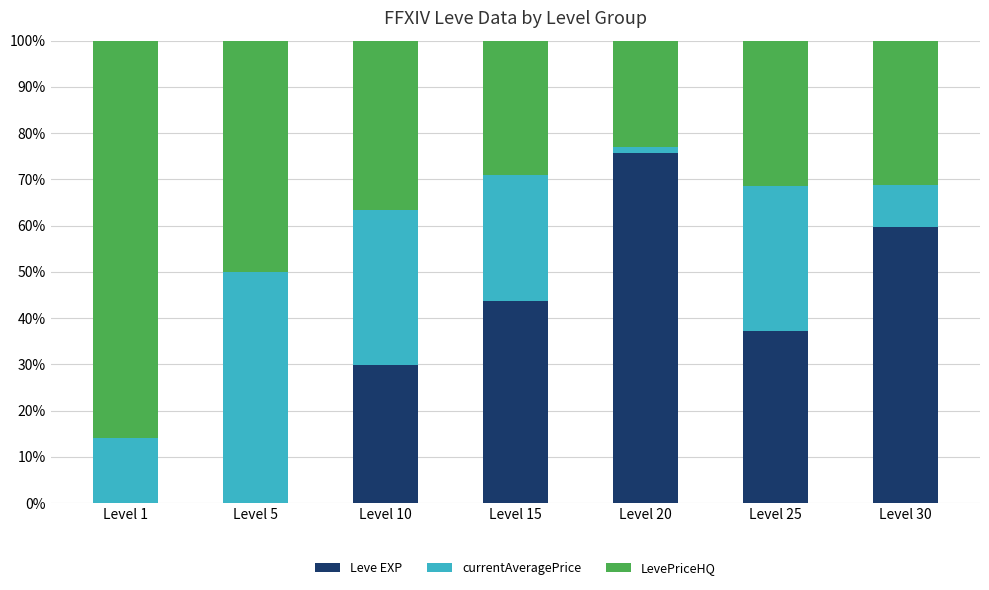

The Leve EXP series shows 59.7 at Level 30. True or false?

True